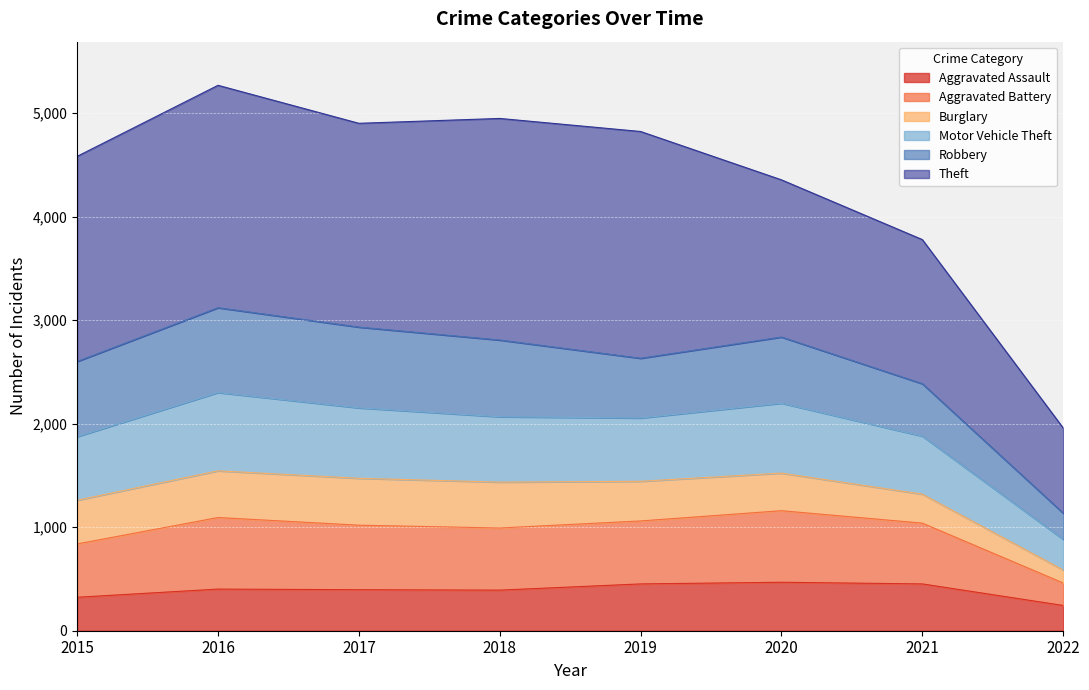

True or false: Aggravated Assault has a value of 392 at 2018.

True